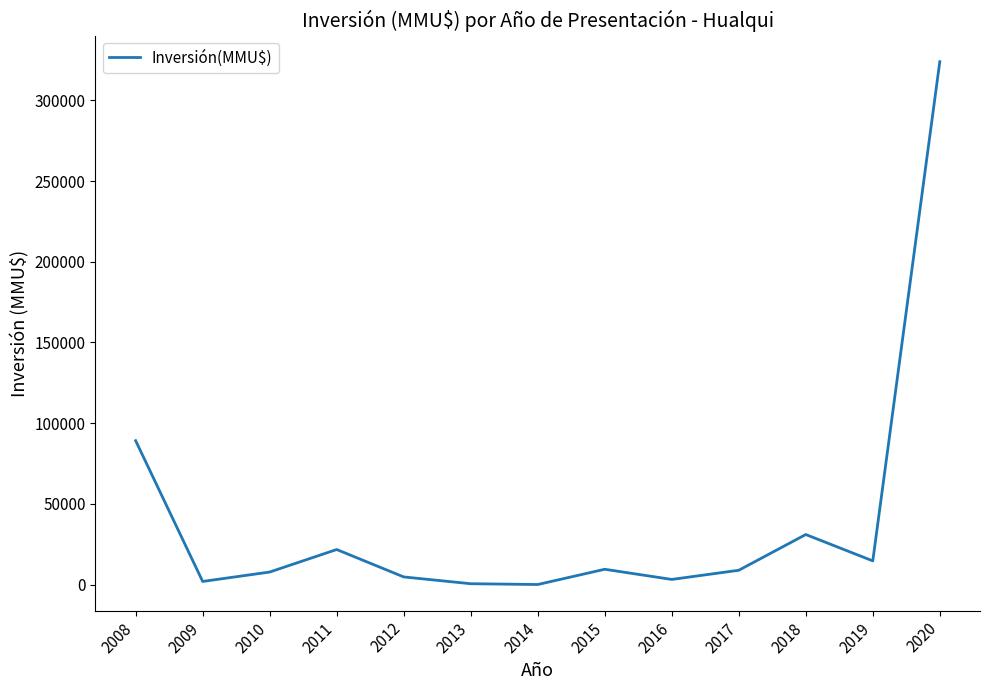

The value at 2019 is 14646. True or false?

True